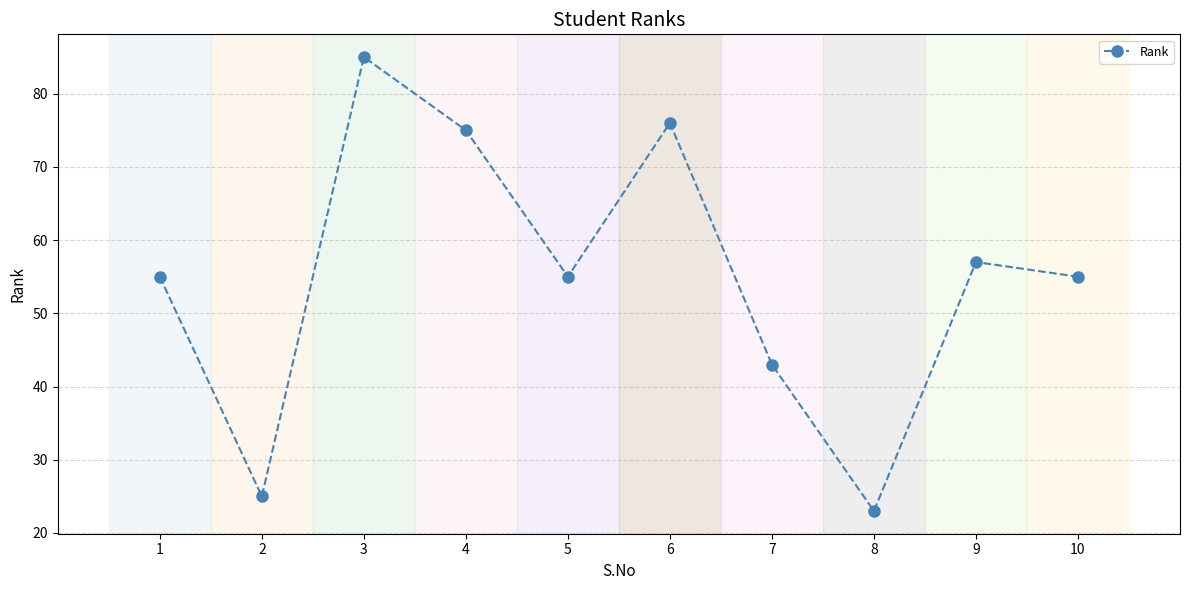

The chart shows a value of 76 at 6. True or false?

True